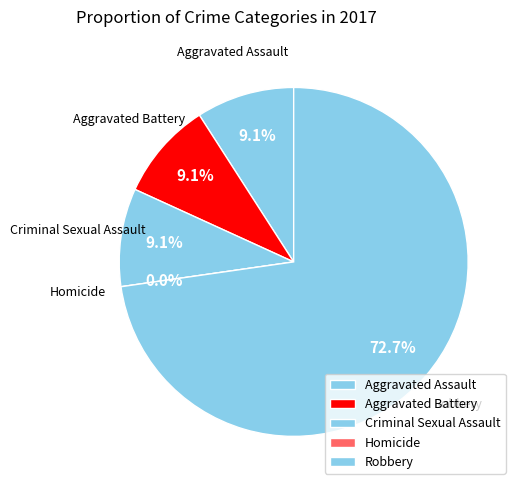

Rank the categories by value from lowest to highest.

Homicide, Aggravated Assault, Aggravated Battery, Criminal Sexual Assault, Robbery